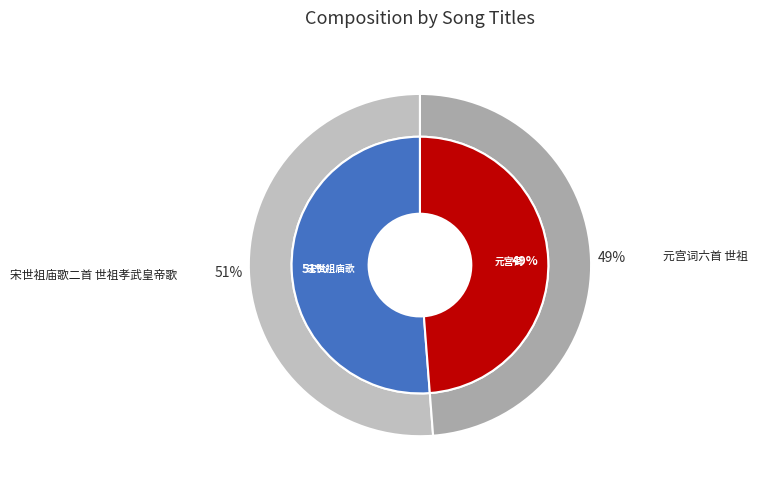

Between 宋世祖庙歌二首 世祖孝武皇帝歌 and 元宫词六首 世祖, which is larger?

宋世祖庙歌二首 世祖孝武皇帝歌